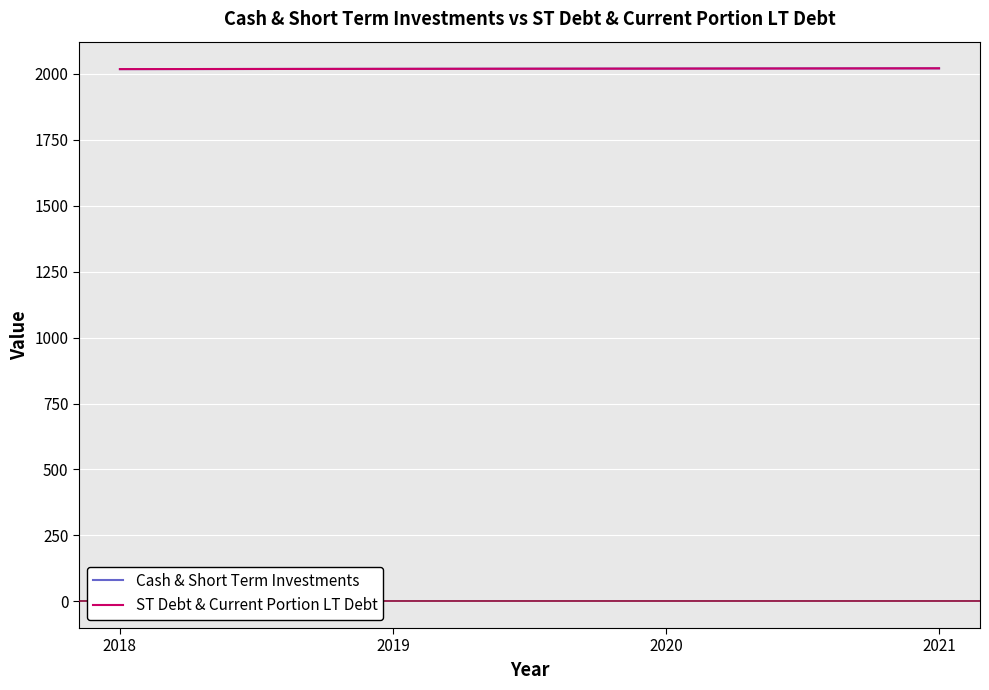

Where does the Cash & Short Term Investments series first go above 2020?

2021